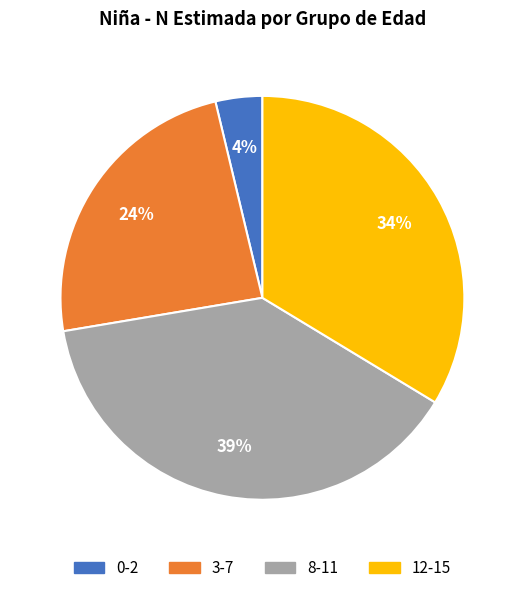

Is 12-15 the majority of the pie?

No